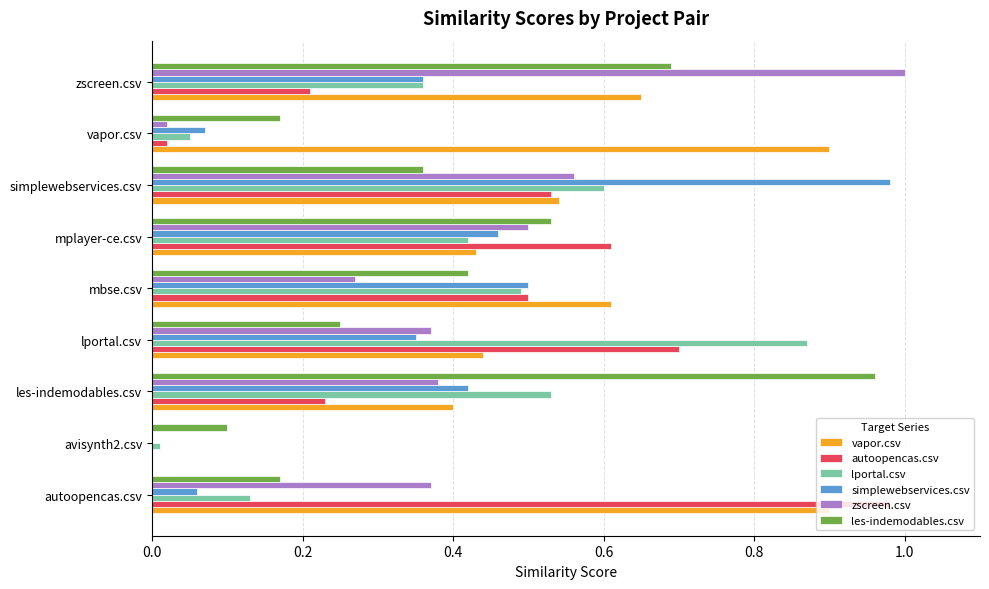

Between avisynth2.csv and les-indemodables.csv, which series saw the biggest shift?

les-indemodables.csv